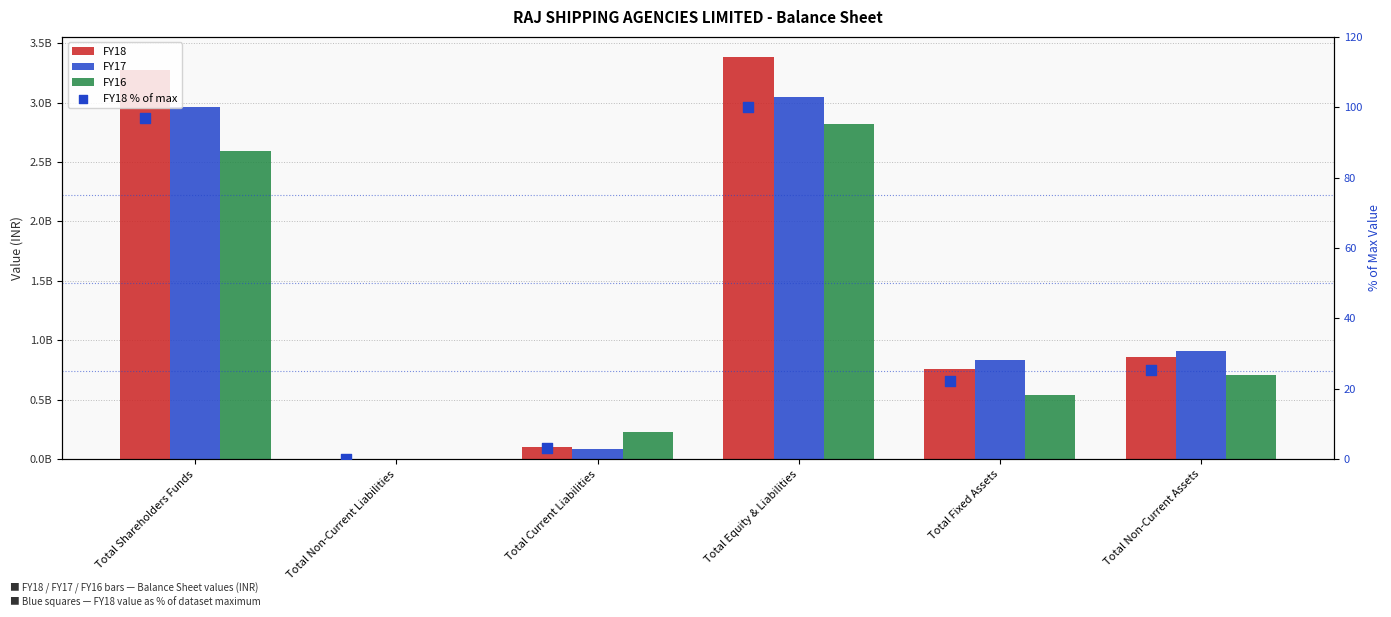

What are all the series names shown in the legend?

FY18, FY17, FY16, FY18 % of max